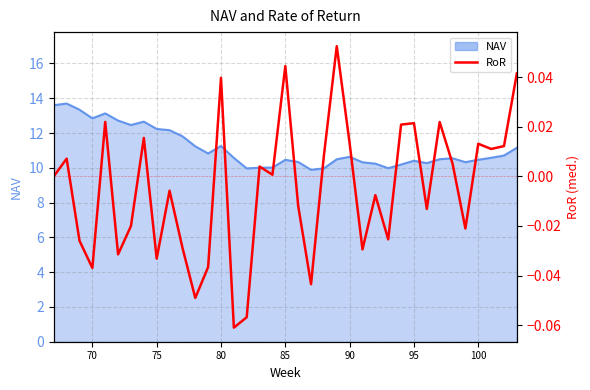

Reading left to right, extract all data points from this chart.

0.0	0.0	-0.0	-0.0	0.0	-0.0	-0.0	0.0	-0.0	-0.0	-0.0	-0.0	-0.0	0.0	-0.1	-0.1	0.0	0.0	0.0	-0.0	-0.0	0.0	0.1	0.0	-0.0	-0.0	-0.0	0.0	0.0	-0.0	0.0	0.0	-0.0	0.0	0.0	0.0	0.0